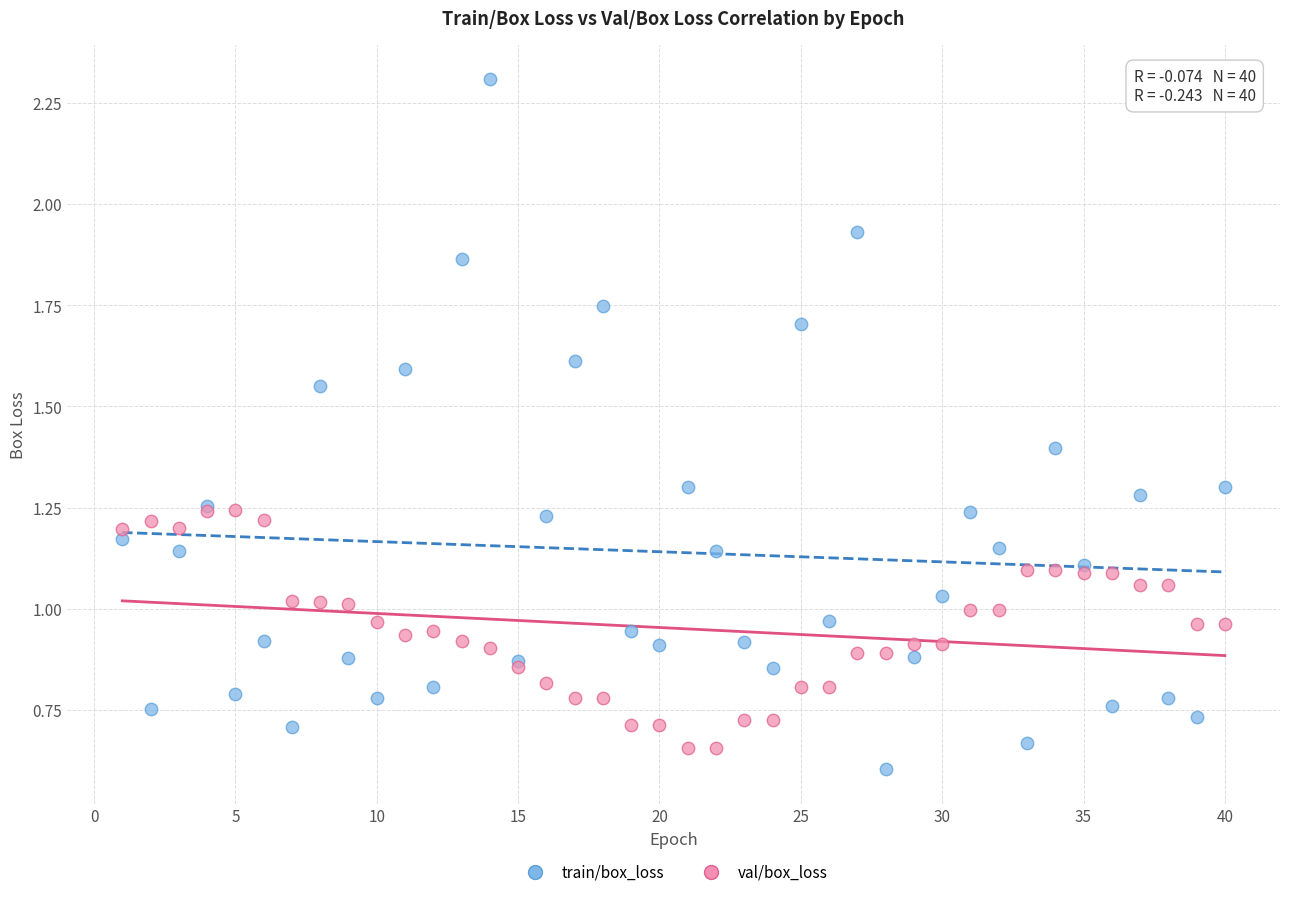

What are all the series names shown in the legend?

train/box_loss, val/box_loss